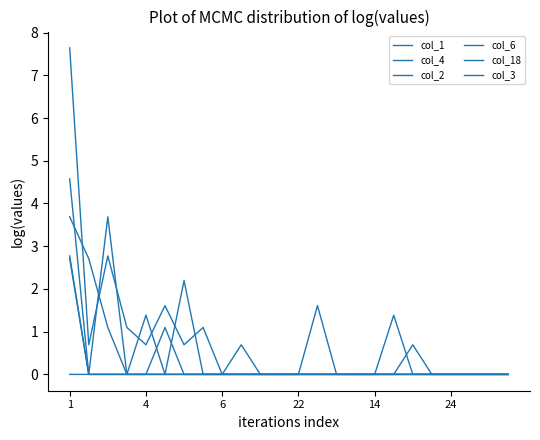

How many series are shown in this chart?

6